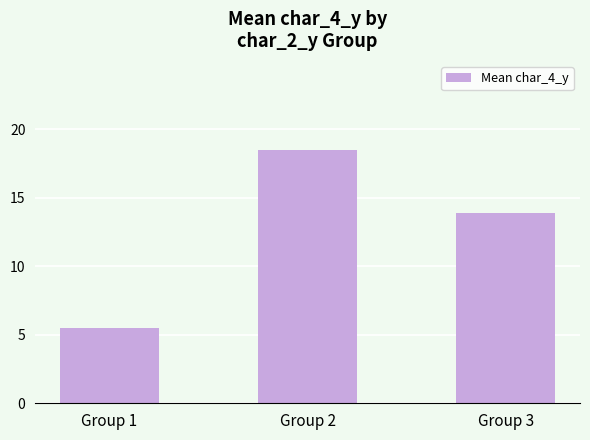

What value does the data have at Group 1?

5.5